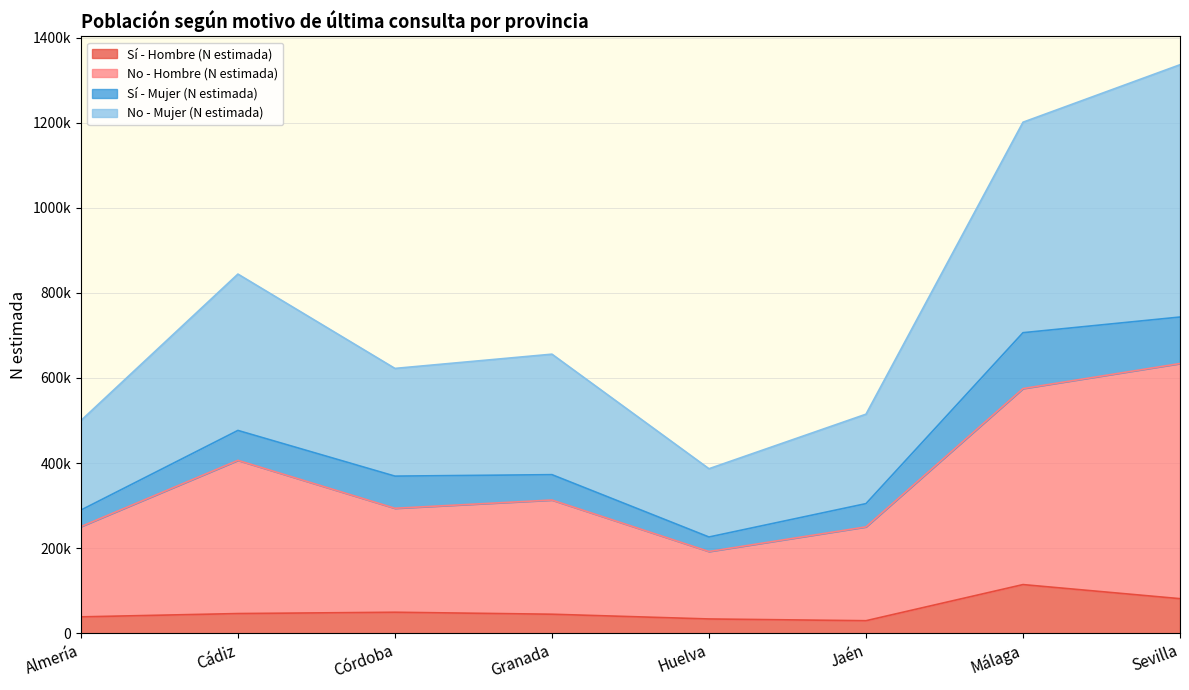

Does the chart display data point markers on the line(s)?

No